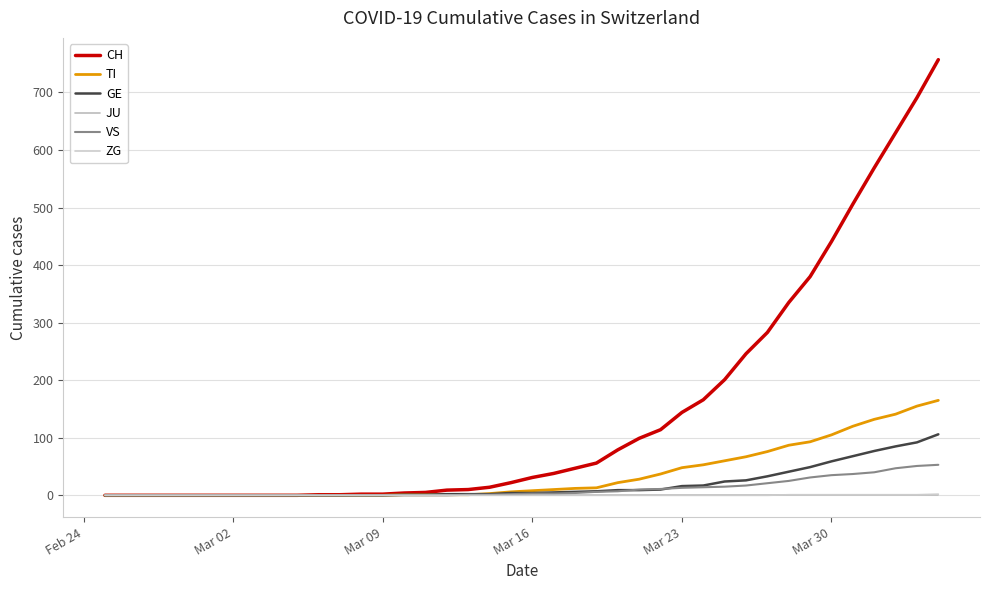

Does the chart display data point markers on the line(s)?

No